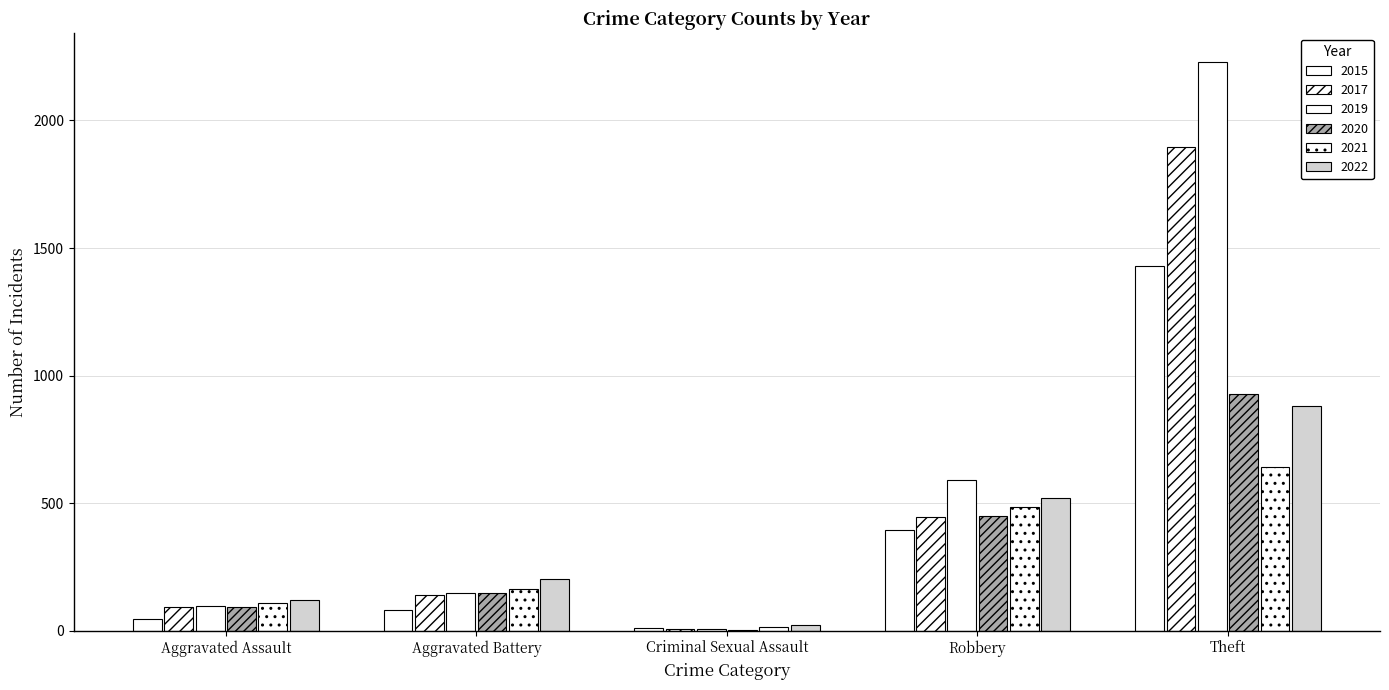

What is the label of the 1st bar from the left?

Aggravated Assault